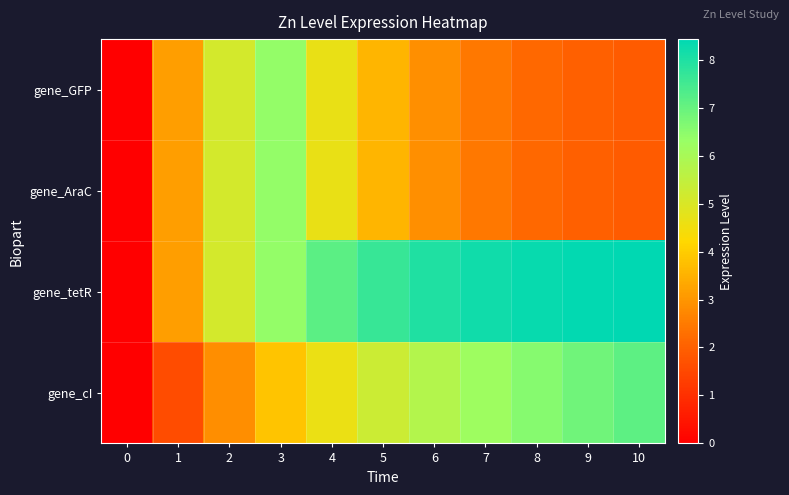

Reading left to right, list all the values displayed in this chart.

gene_GFP: 0=0.0	1=3.1	2=5.1	3=6.4	4=4.7	5=3.6	6=2.9	7=2.4	8=2.2	9=2.0	10=1.9
gene_AraC: 0=0.0	1=3.1	2=5.1	3=6.4	4=4.7	5=3.6	6=2.9	7=2.4	8=2.2	9=2.0	10=1.9
gene_tetR: 0=0.0	1=3.1	2=5.1	3=6.4	4=7.2	5=7.7	6=8.0	7=8.2	8=8.3	9=8.4	10=8.4
gene_cI: 0=0.0	1=1.6	2=2.9	3=3.9	4=4.6	5=5.3	6=5.8	7=6.2	8=6.6	9=6.9	10=7.1